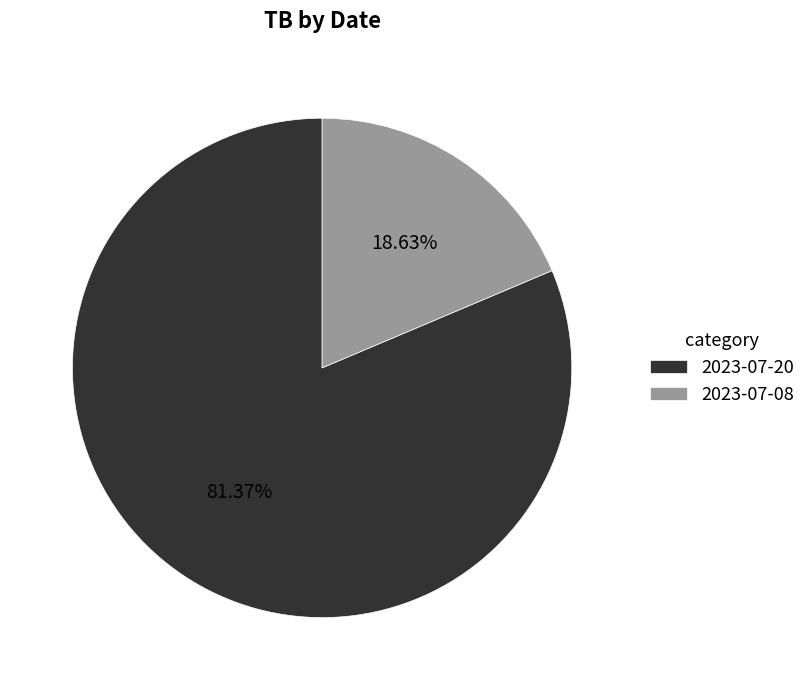

How much of the chart is everything except 2023-07-20?

18.6%